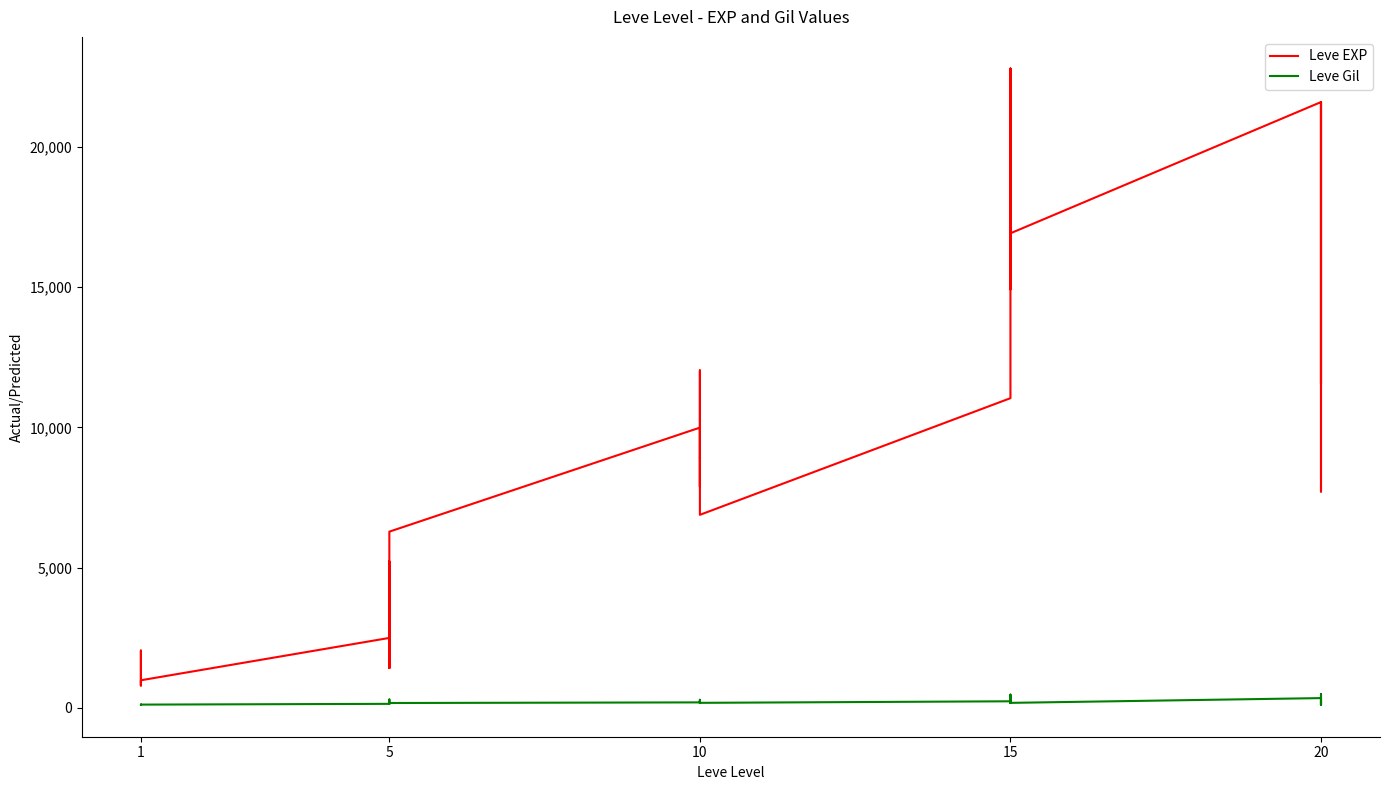

In Leve Gil, how many points are higher than both neighbors (excluding endpoints)?

10